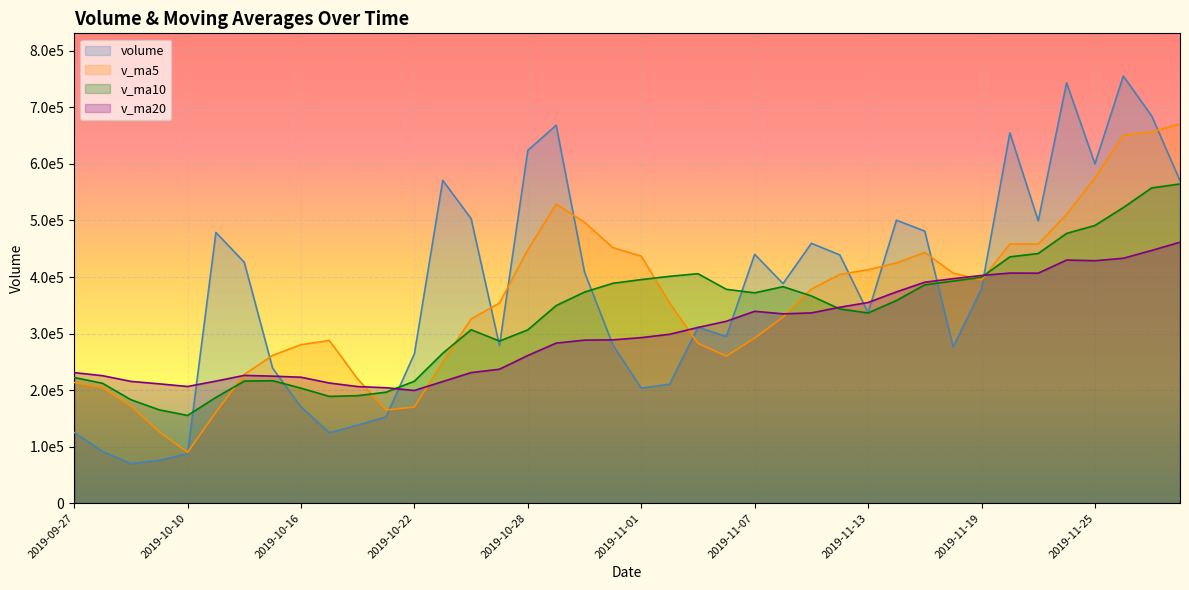

In volume, how many points are higher than both neighbors (excluding endpoints)?

10